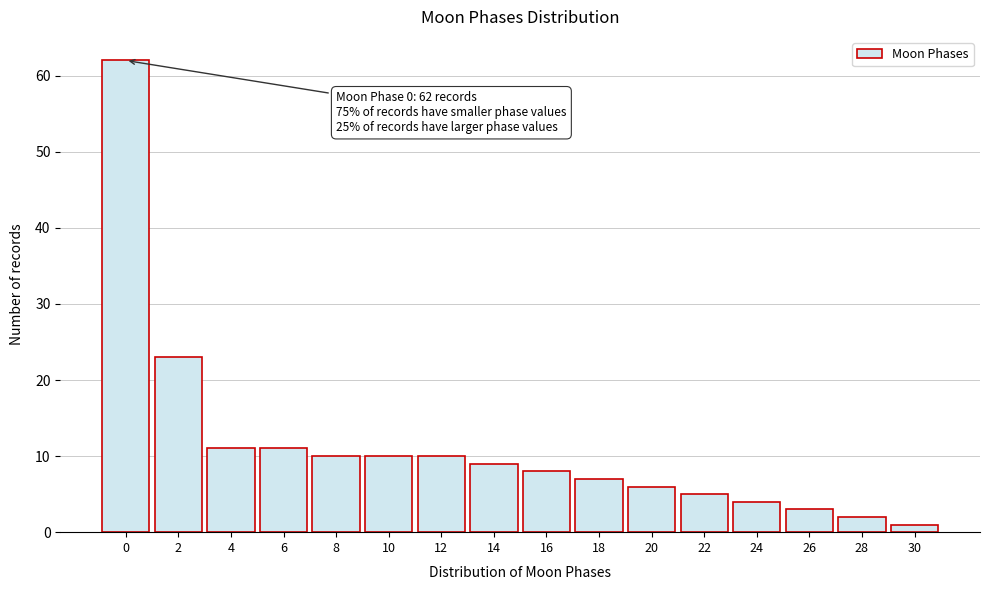

Reading left to right, what are all the values shown in this chart?

62	23	11	11	10	10	10	9	8	7	6	5	4	3	2	1